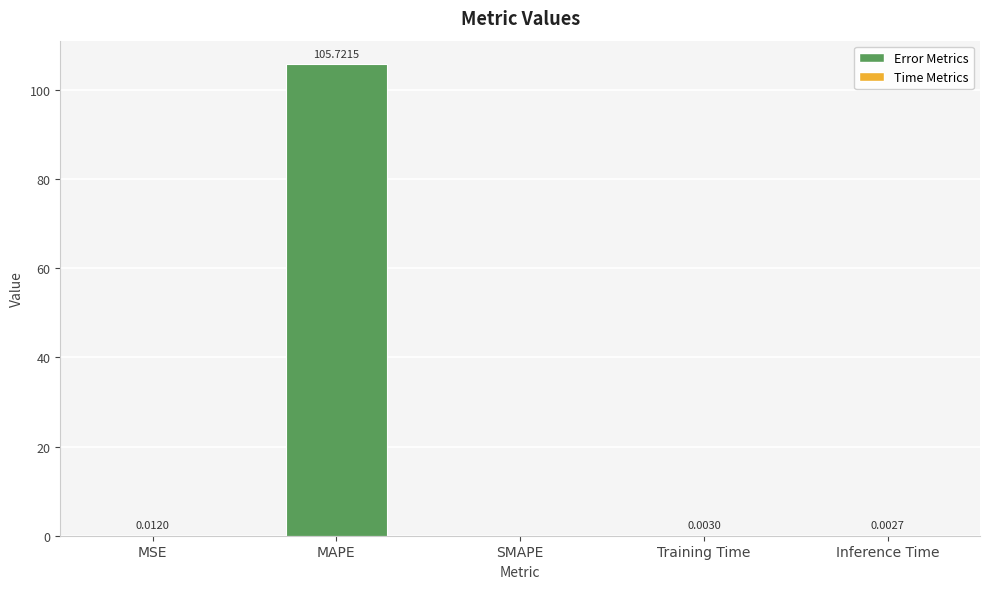

What is the sum of the values at SMAPE and MAPE?

105.7